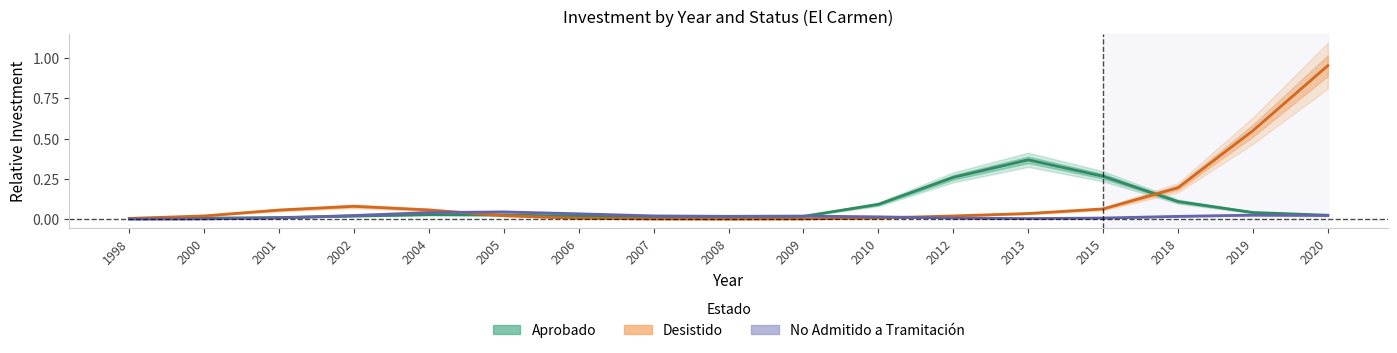

List the series in order of their overall mean, lowest first.

No Admitido a Tramitación, Aprobado, Desistido